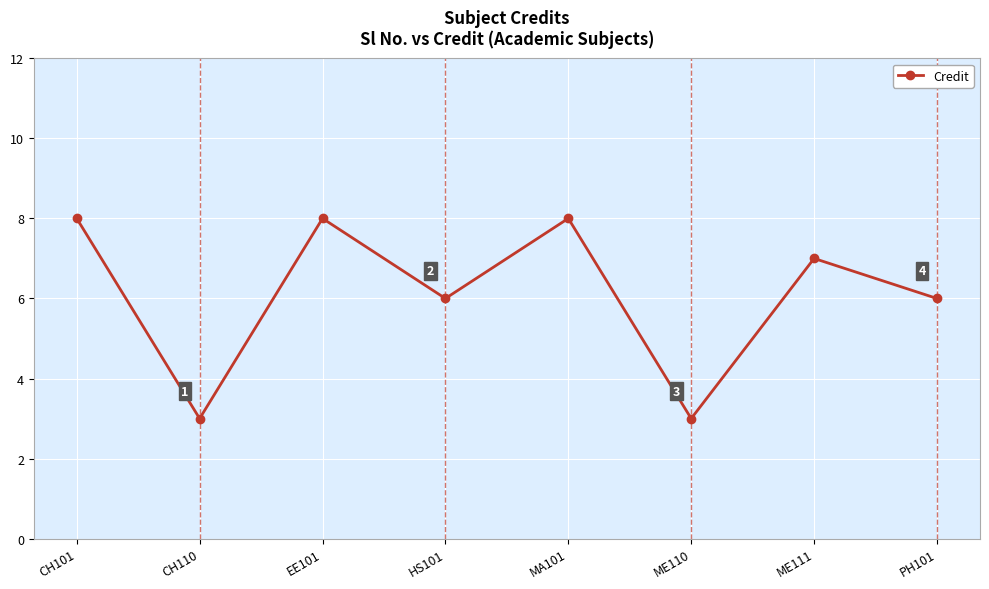

Which has a higher value, HS101 or MA101?

MA101